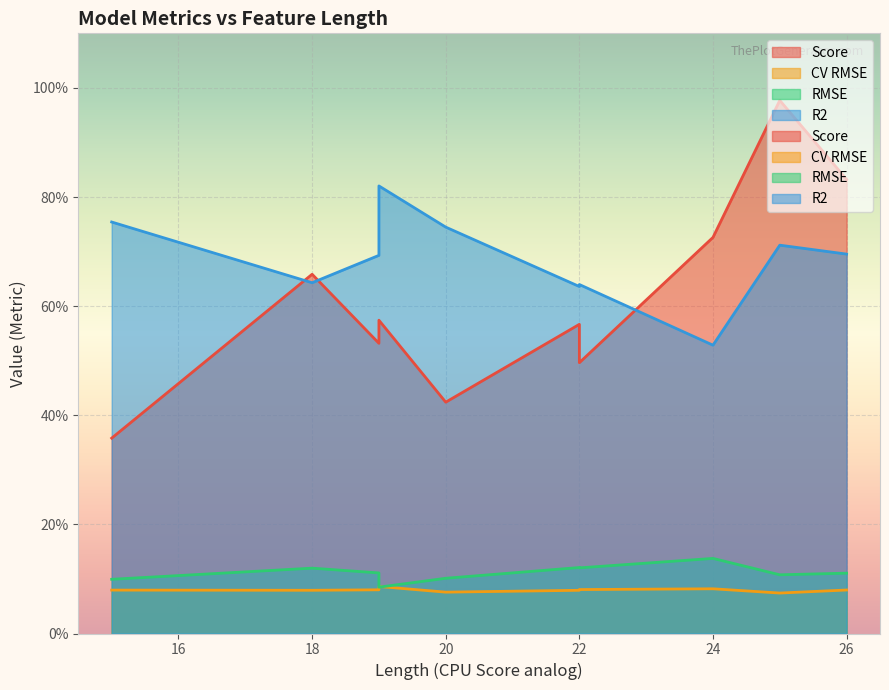

What is the minimum value for Score?

0.4